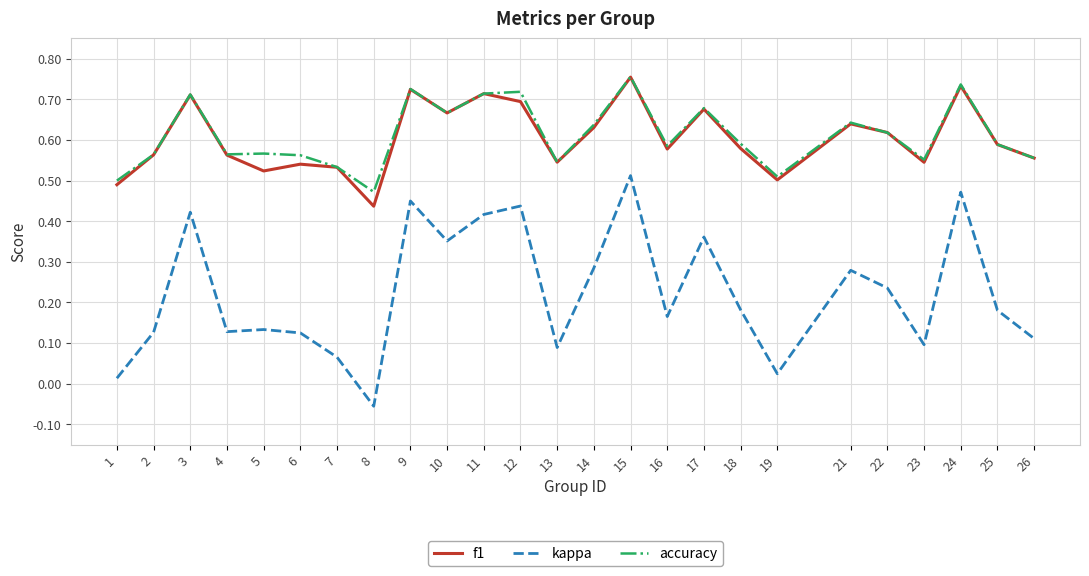

Which label corresponds to the smallest value in the chart?

8